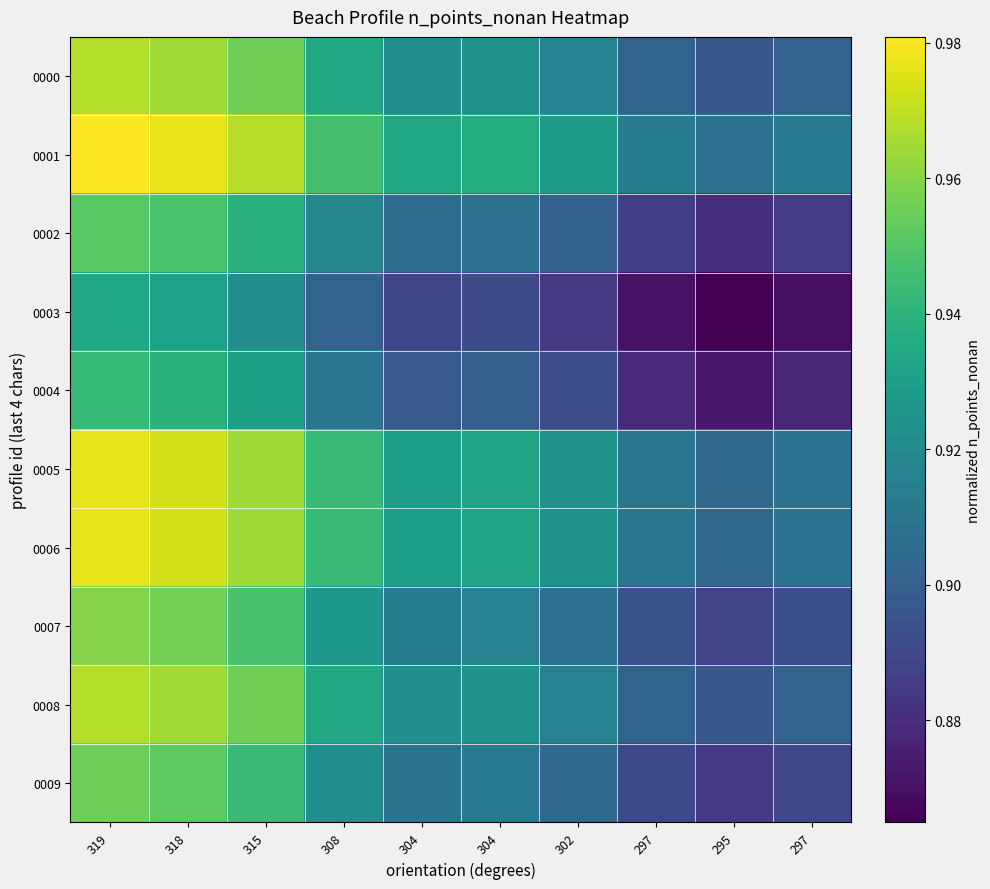

Reading left to right, list all the values displayed in this chart.

0000: 319=1.0	318=1.0	315=1.0	308=0.9	304=0.9	304=0.9	302=0.9	297=0.9	295=0.9	297=0.9
0001: 319=1.0	318=1.0	315=1.0	308=0.9	304=0.9	304=0.9	302=0.9	297=0.9	295=0.9	297=0.9
0002: 319=1.0	318=0.9	315=0.9	308=0.9	304=0.9	304=0.9	302=0.9	297=0.9	295=0.9	297=0.9
0003: 319=0.9	318=0.9	315=0.9	308=0.9	304=0.9	304=0.9	302=0.9	297=0.9	295=0.9	297=0.9
0004: 319=0.9	318=0.9	315=0.9	308=0.9	304=0.9	304=0.9	302=0.9	297=0.9	295=0.9	297=0.9
0005: 319=1.0	318=1.0	315=1.0	308=0.9	304=0.9	304=0.9	302=0.9	297=0.9	295=0.9	297=0.9
0006: 319=1.0	318=1.0	315=1.0	308=0.9	304=0.9	304=0.9	302=0.9	297=0.9	295=0.9	297=0.9
0007: 319=1.0	318=1.0	315=0.9	308=0.9	304=0.9	304=0.9	302=0.9	297=0.9	295=0.9	297=0.9
0008: 319=1.0	318=1.0	315=1.0	308=0.9	304=0.9	304=0.9	302=0.9	297=0.9	295=0.9	297=0.9
0009: 319=1.0	318=1.0	315=0.9	308=0.9	304=0.9	304=0.9	302=0.9	297=0.9	295=0.9	297=0.9